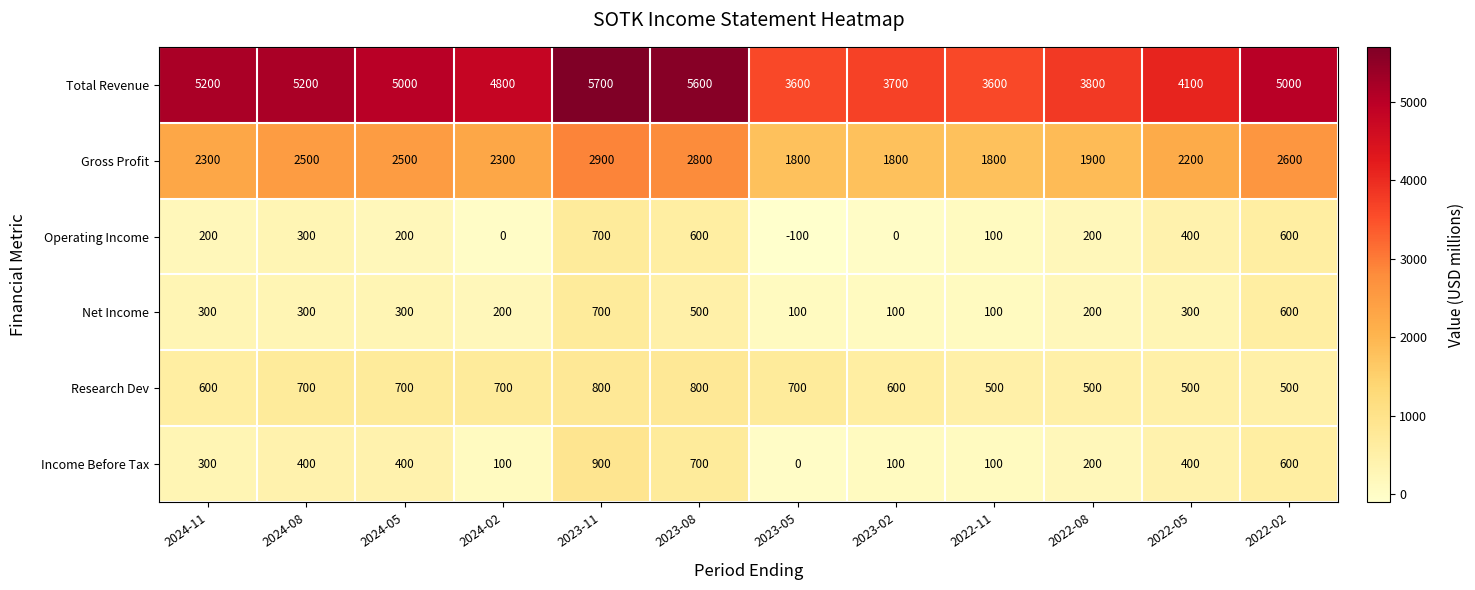

Which series has the widest spread of values?

Total Revenue